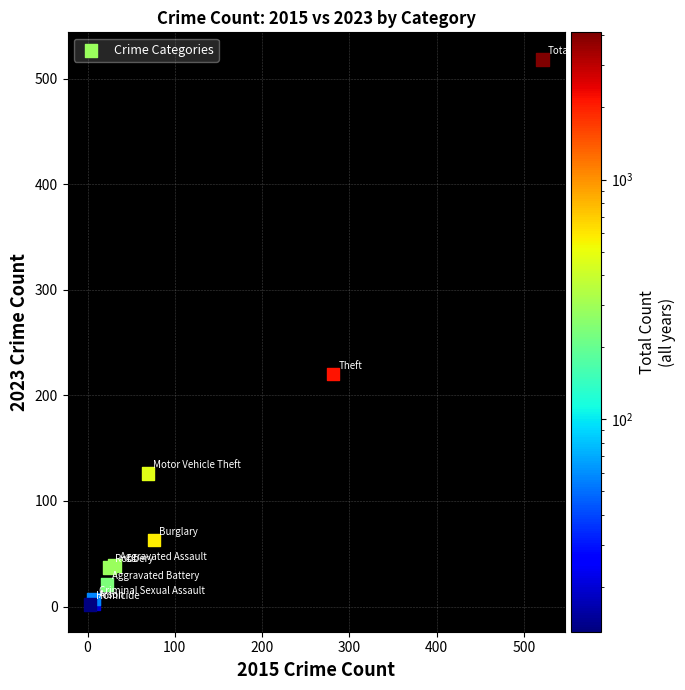

What Y value in the scatter plot is closest to 260?

220